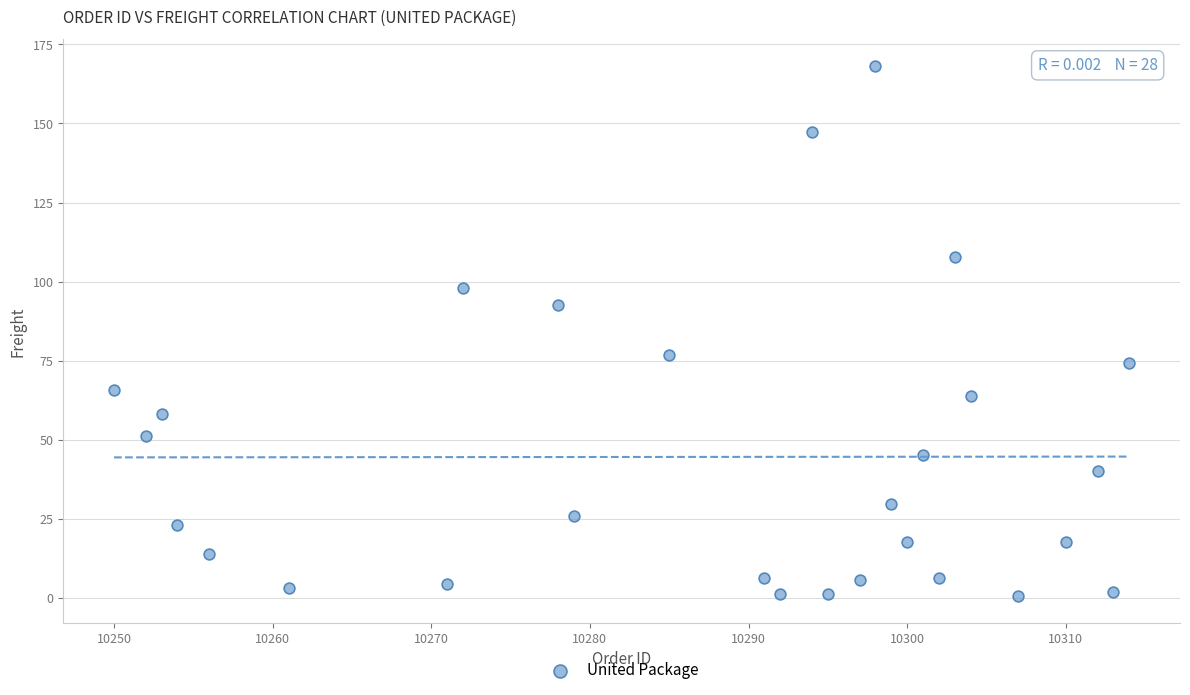

What is the range of Y values (max minus min)?

167.7